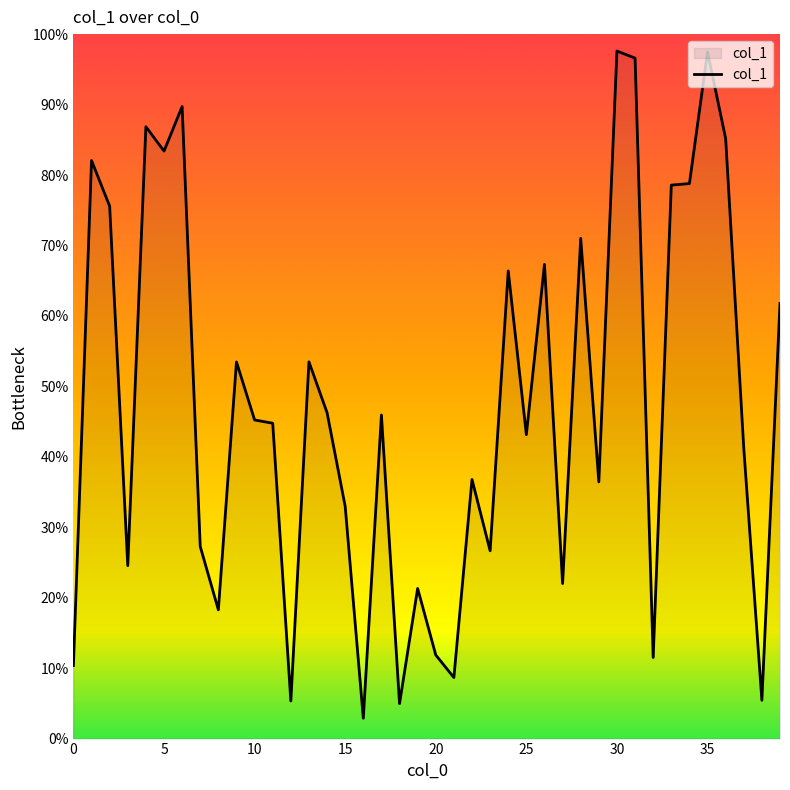

Where is the data nearest to the value 0?

16